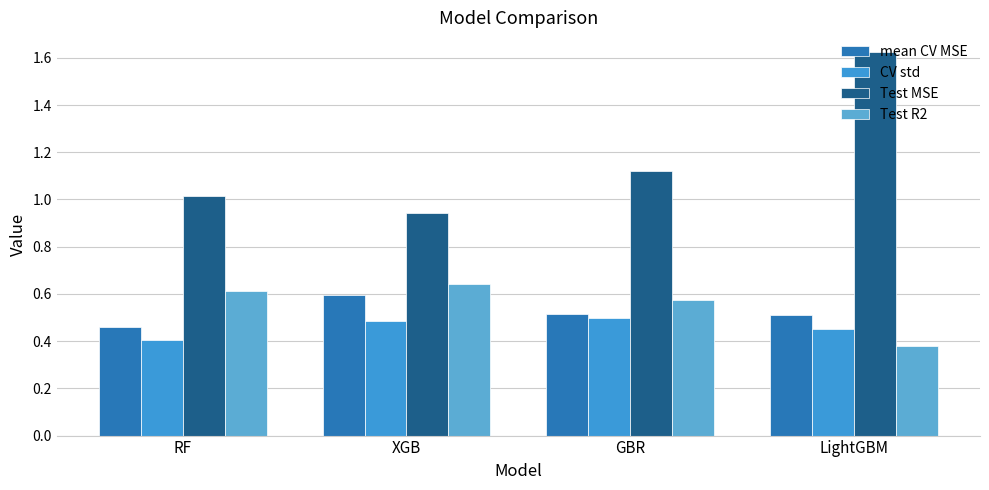

At how many categories does at least one series exceed 1?

3